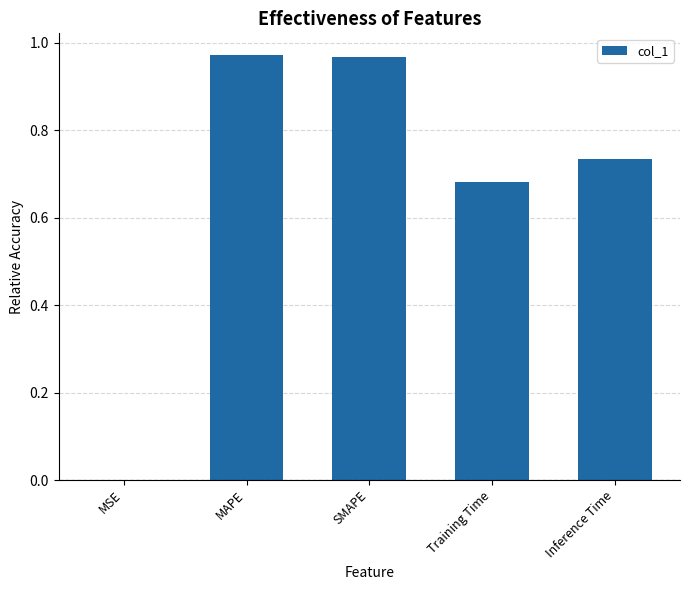

Which has a higher value, SMAPE or Training Time?

SMAPE